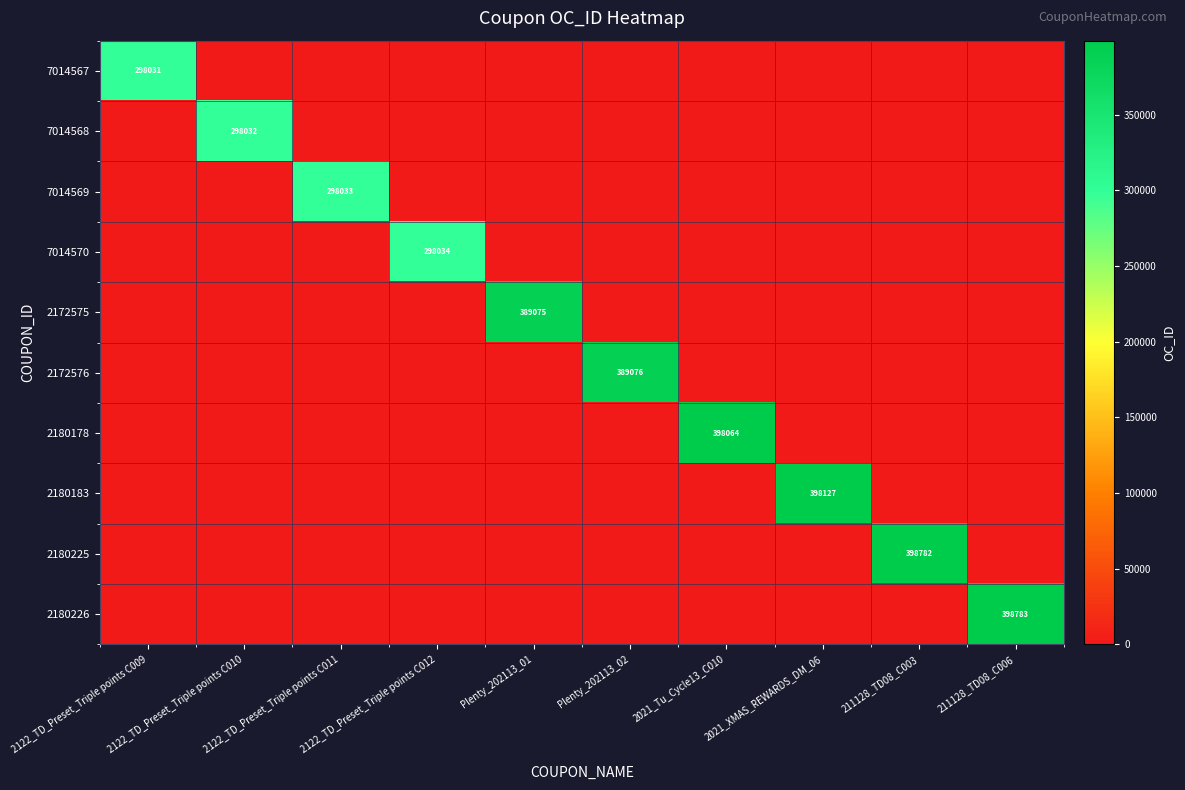

Which category has the highest value in the 7014569 series?

2122_TD_Preset_Triple points C011